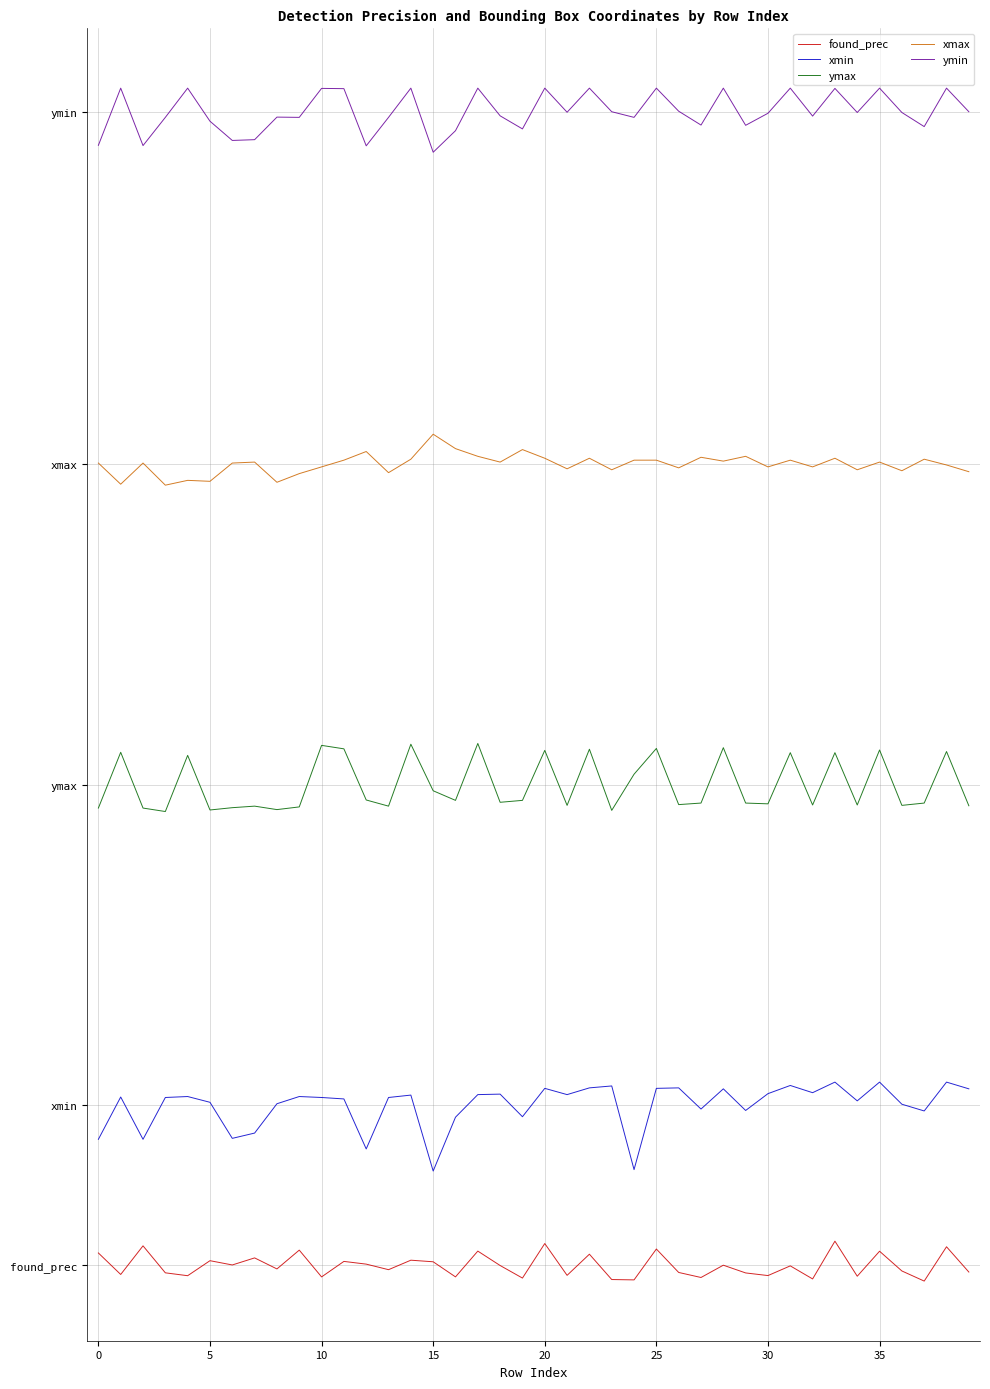

What are all the series names shown in the legend?

found_prec, xmin, ymax, xmax, ymin